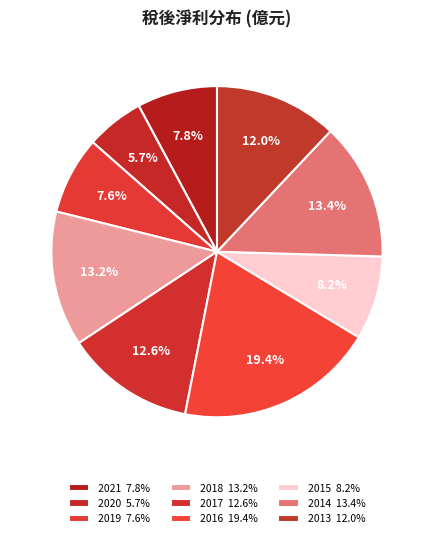

Approximately how many times larger is the value at 2018 compared to 2013?

1.1